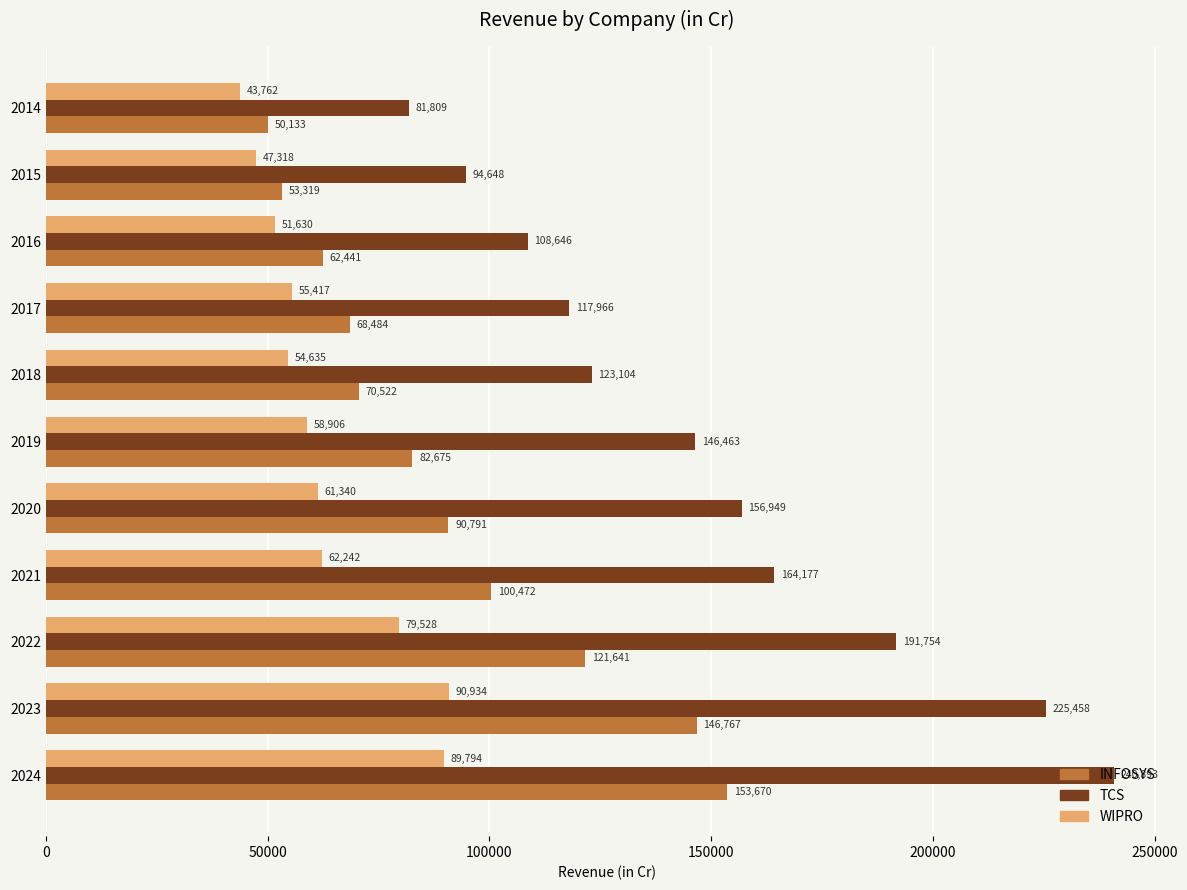

What are all the series names shown in the legend?

INFOSYS, TCS, WIPRO